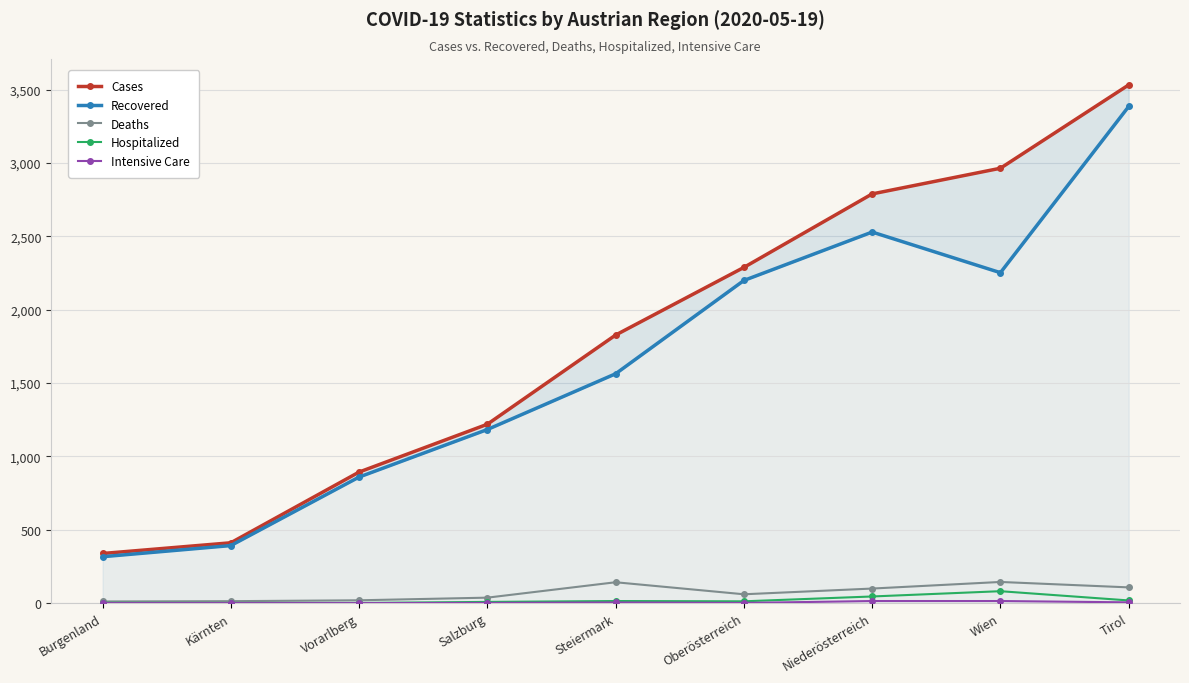

At how many categories does at least one series exceed 2199?

4